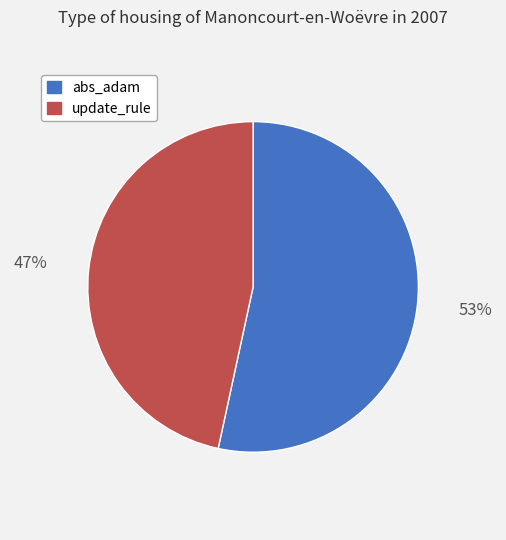

Is the sum of abs_adam and update_rule greater than half?

Yes